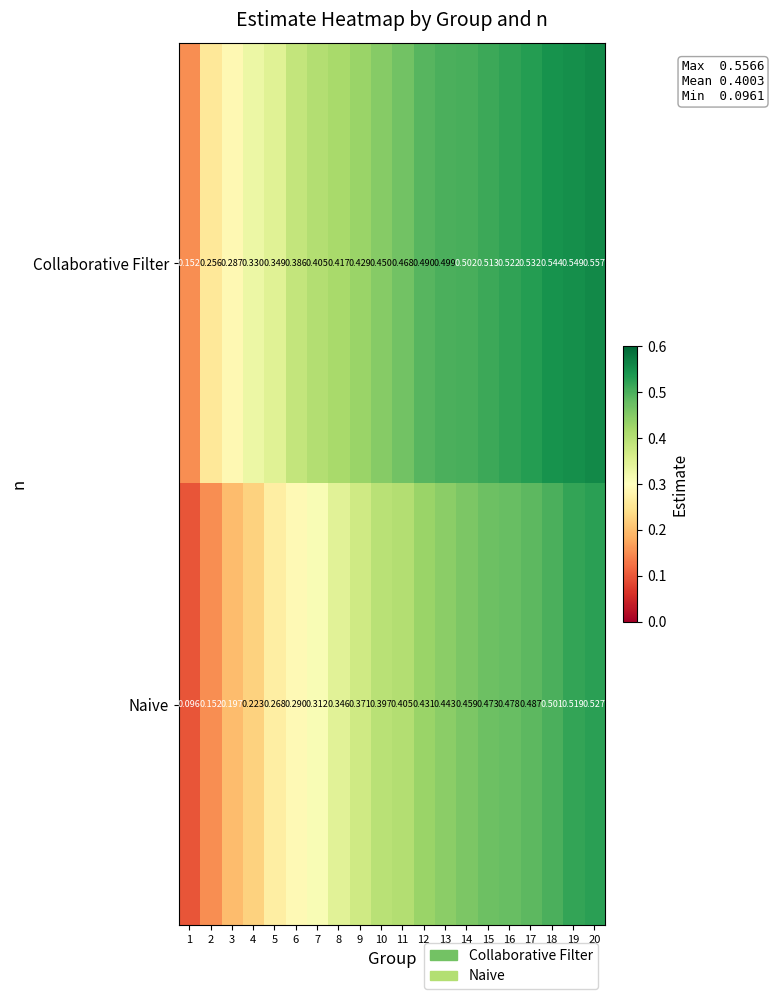

Is the value of Collaborative Filter at 2 greater than the value of Naive at 15?

No